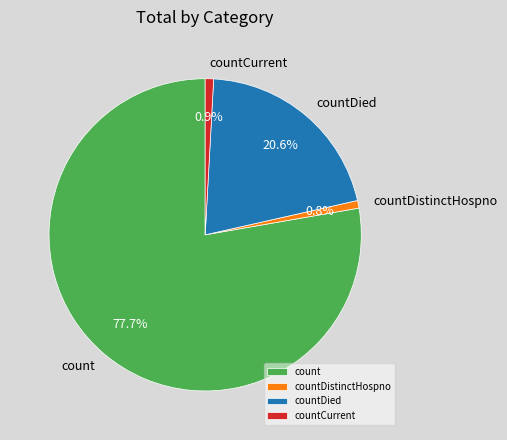

To the nearest percent, what portion does count represent?

78%